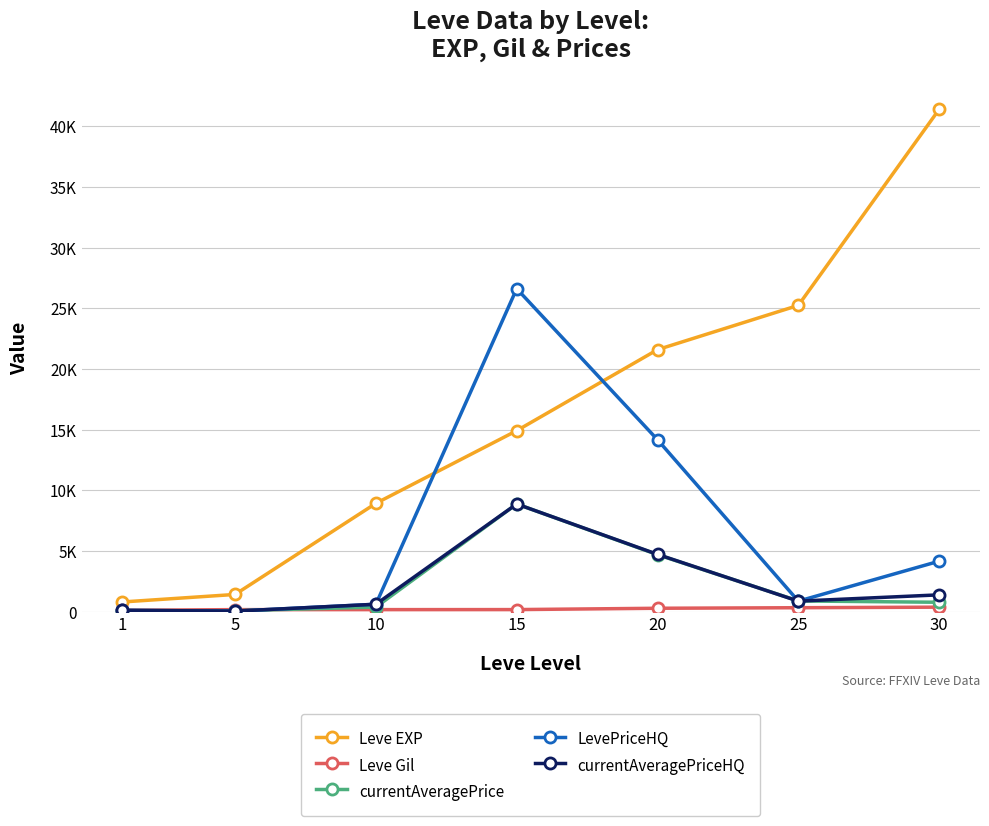

Is it true that currentAveragePriceHQ equals 867.7 at 25?

True